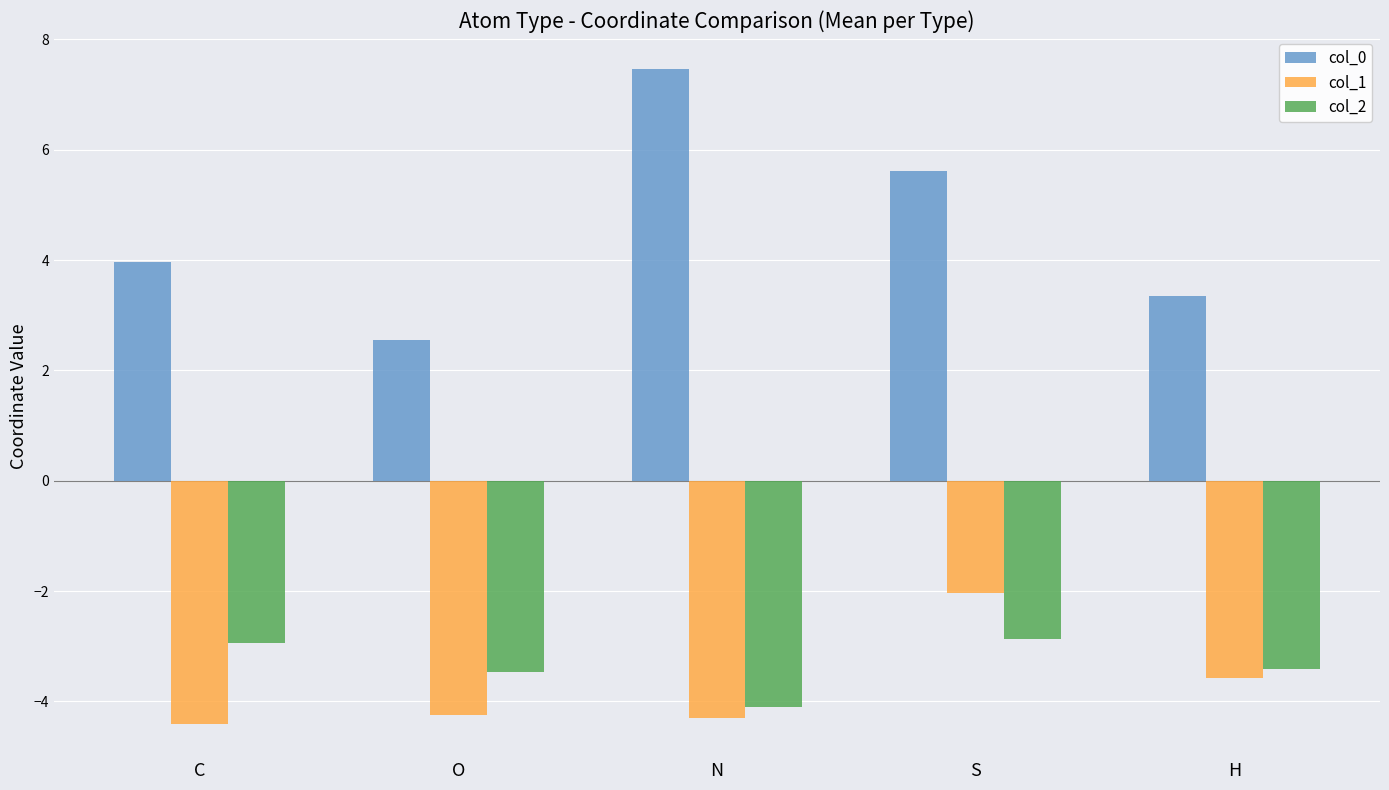

Which label corresponds to the smallest value in the chart?

C